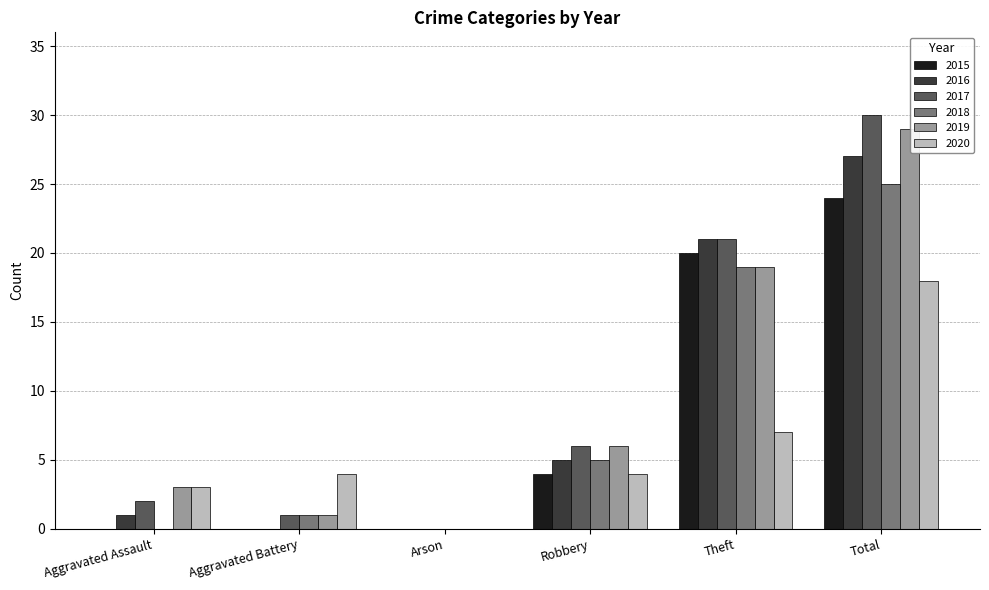

What are all the series names shown in the legend?

2015, 2016, 2017, 2018, 2019, 2020